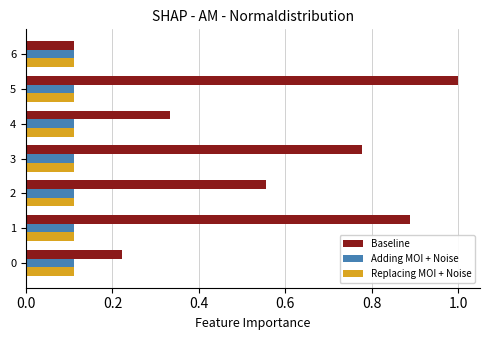

What is the greatest value displayed?

1.0